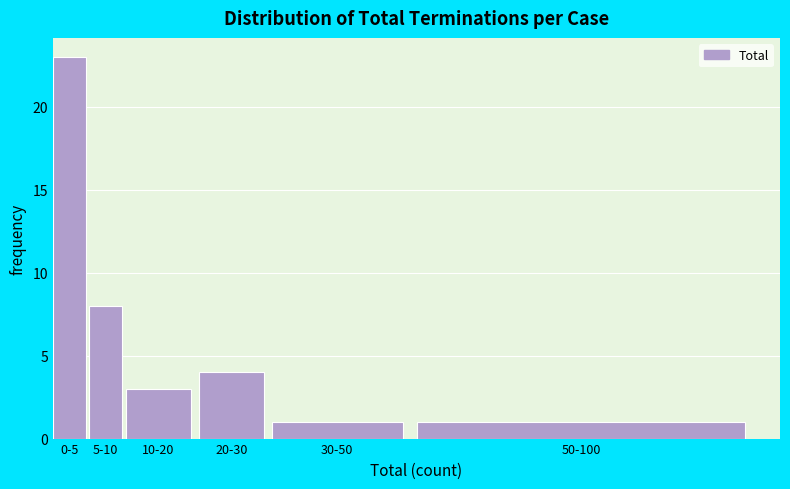

Reading right to left, list all the values displayed in this chart.

50-100=1	30-50=1	20-30=4	10-20=3	5-10=8	0-5=23